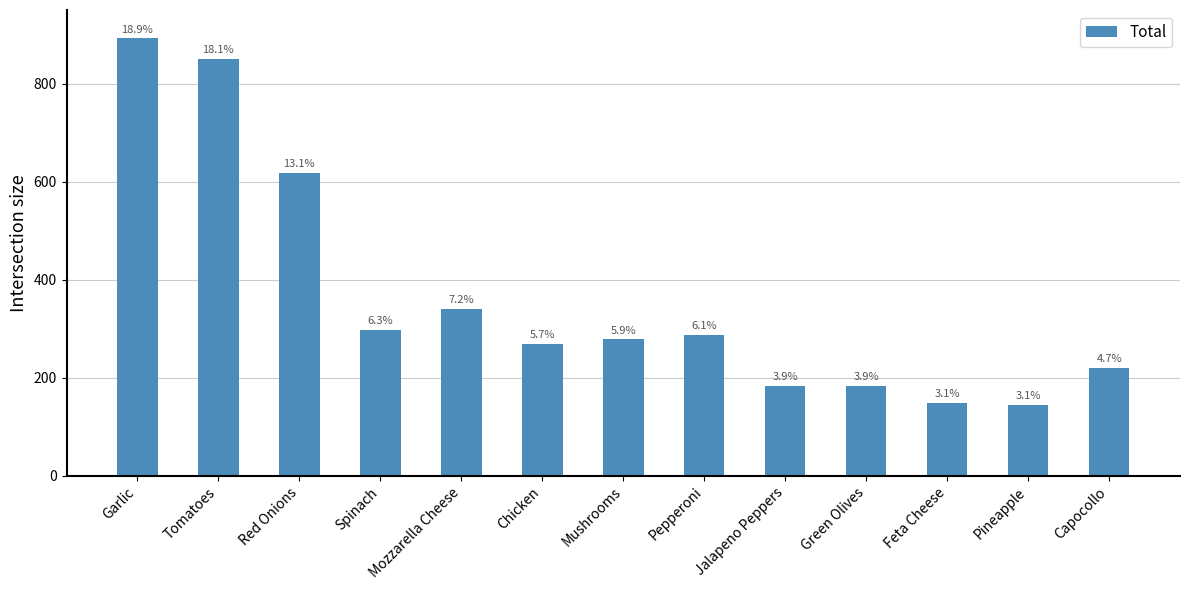

How many bars are there in total?

13